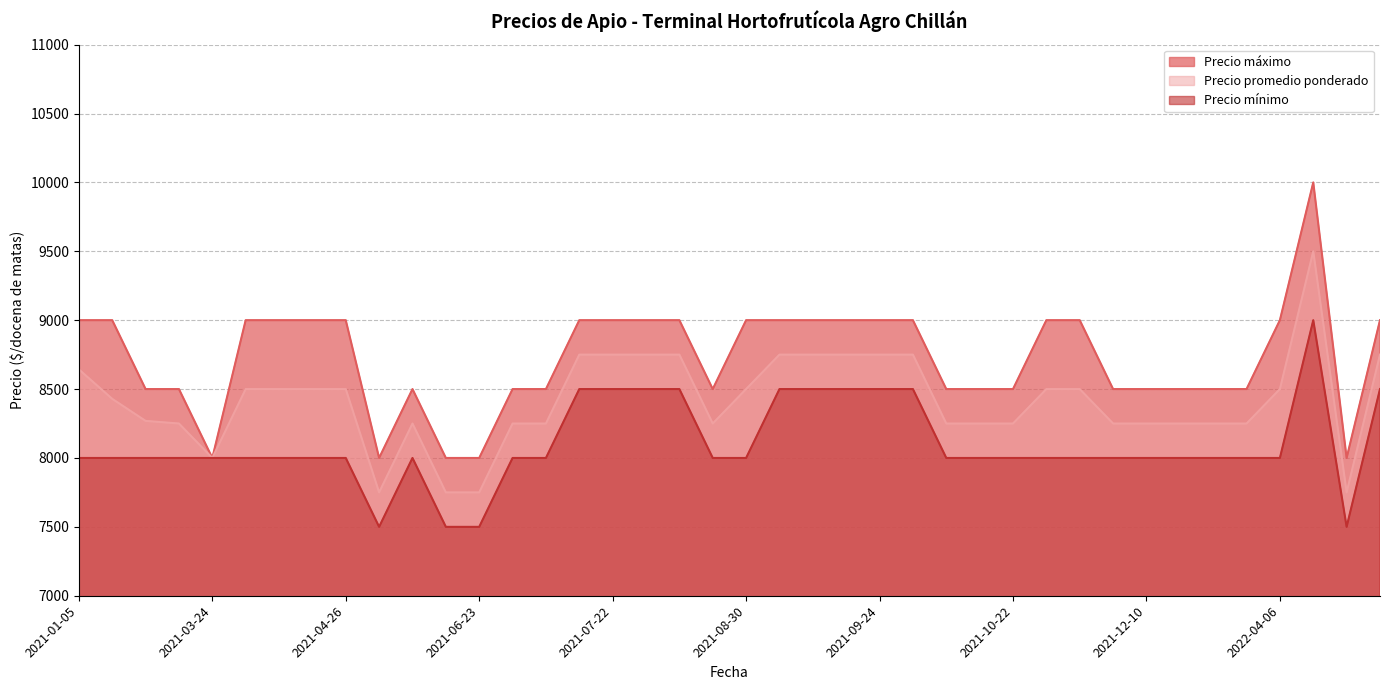

How many lines are shown in the chart?

3